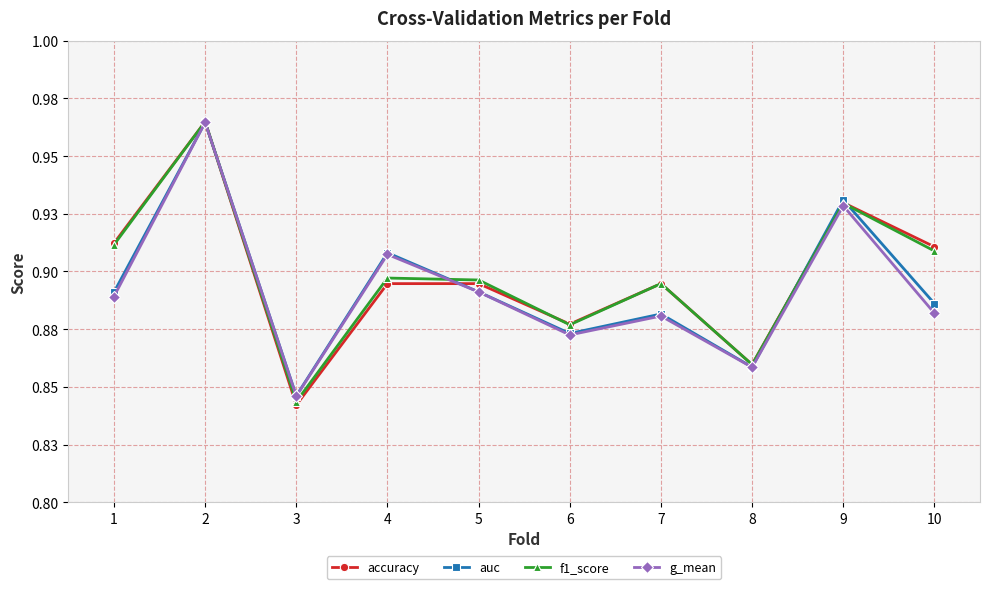

What are all the series names shown in the legend?

accuracy, auc, f1_score, g_mean